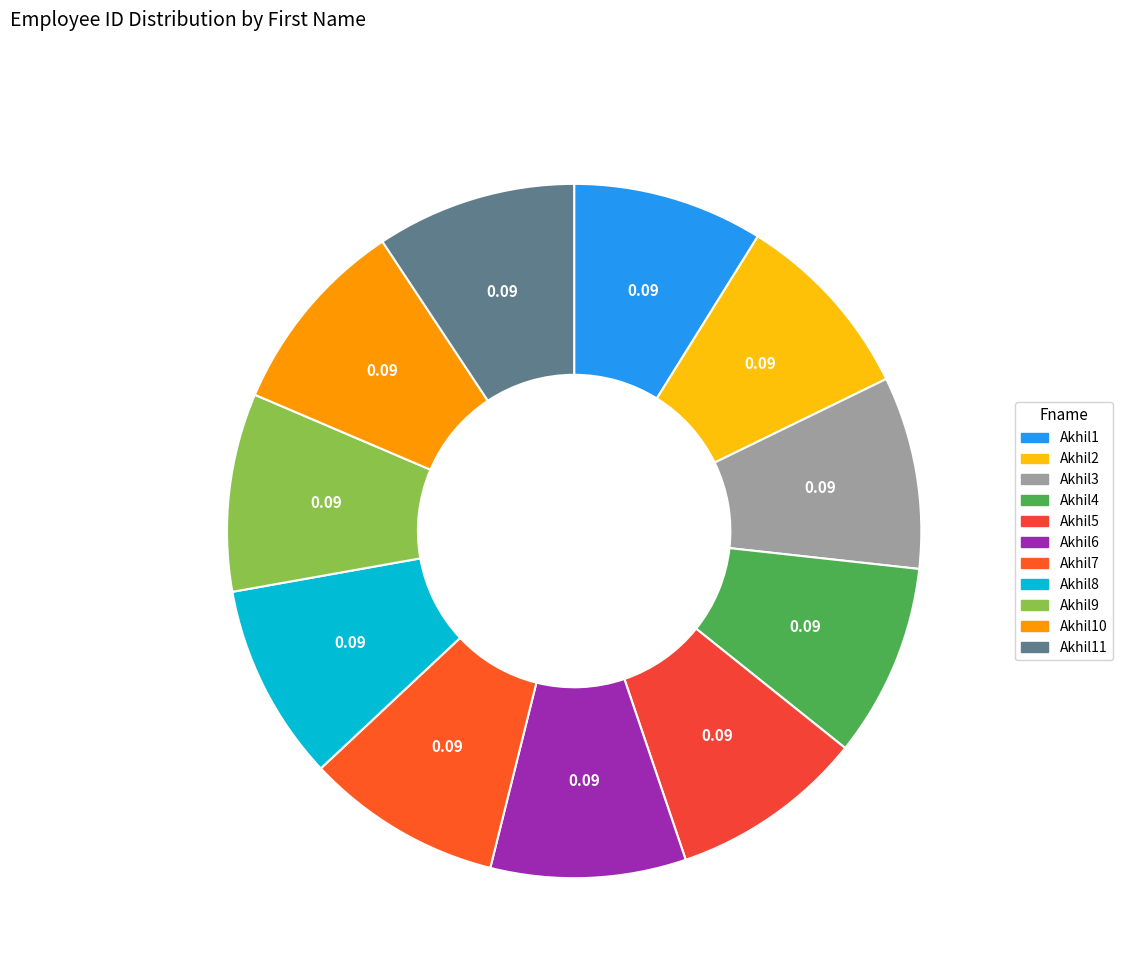

What is the largest slice in the pie chart?

Akhil11